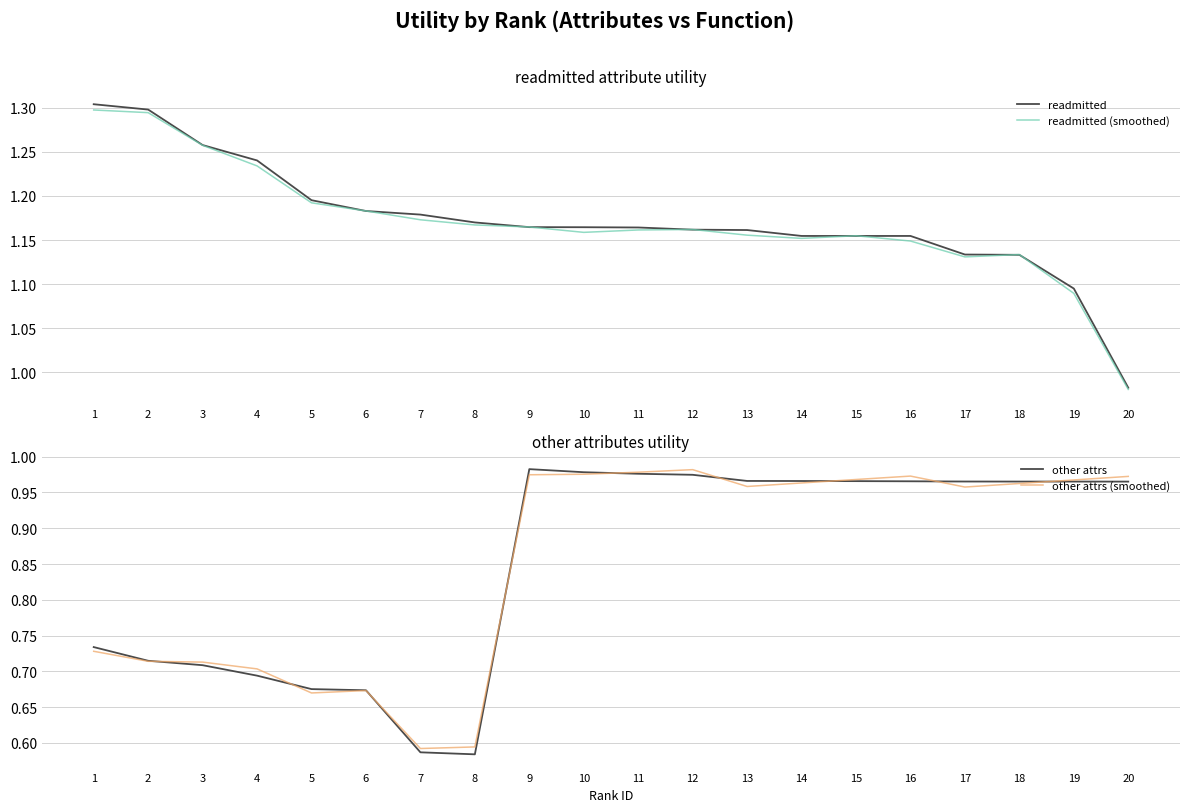

At how many categories does at least one series exceed 0?

20